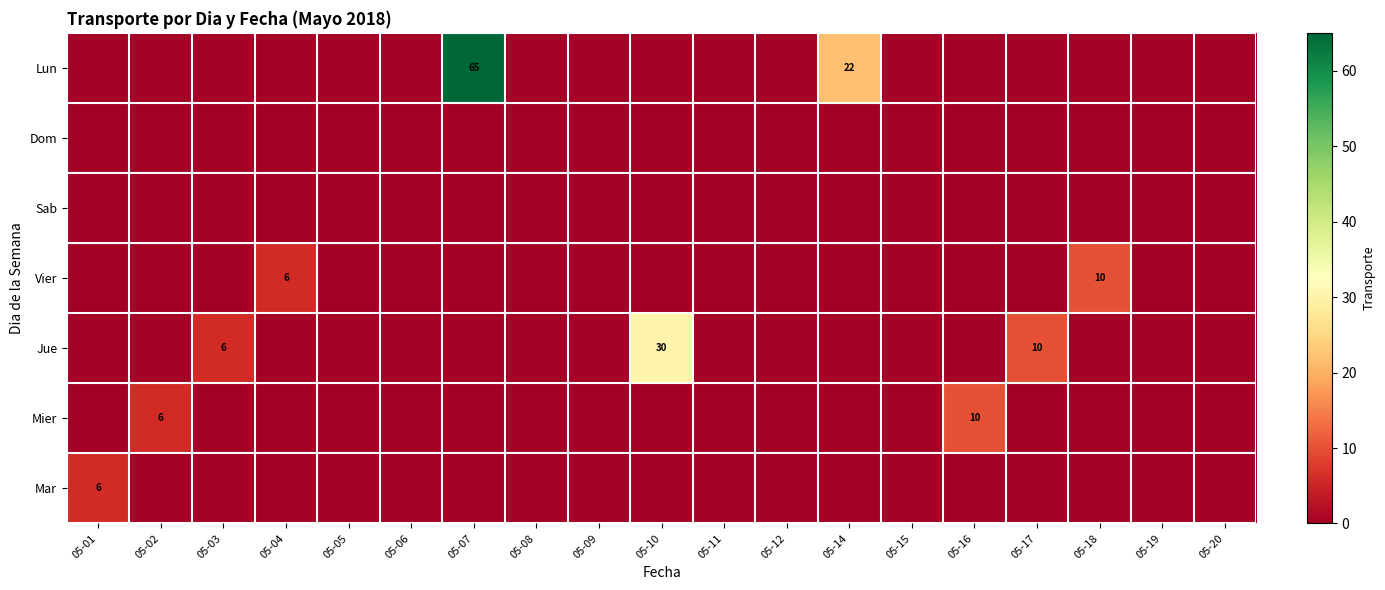

Is it true that Mier equals 5 at 05-16?

False